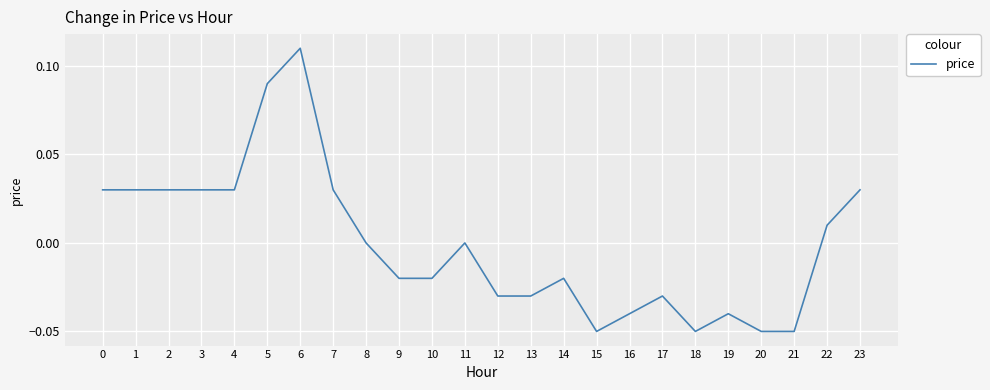

Between 19 and 21, which is larger?

19